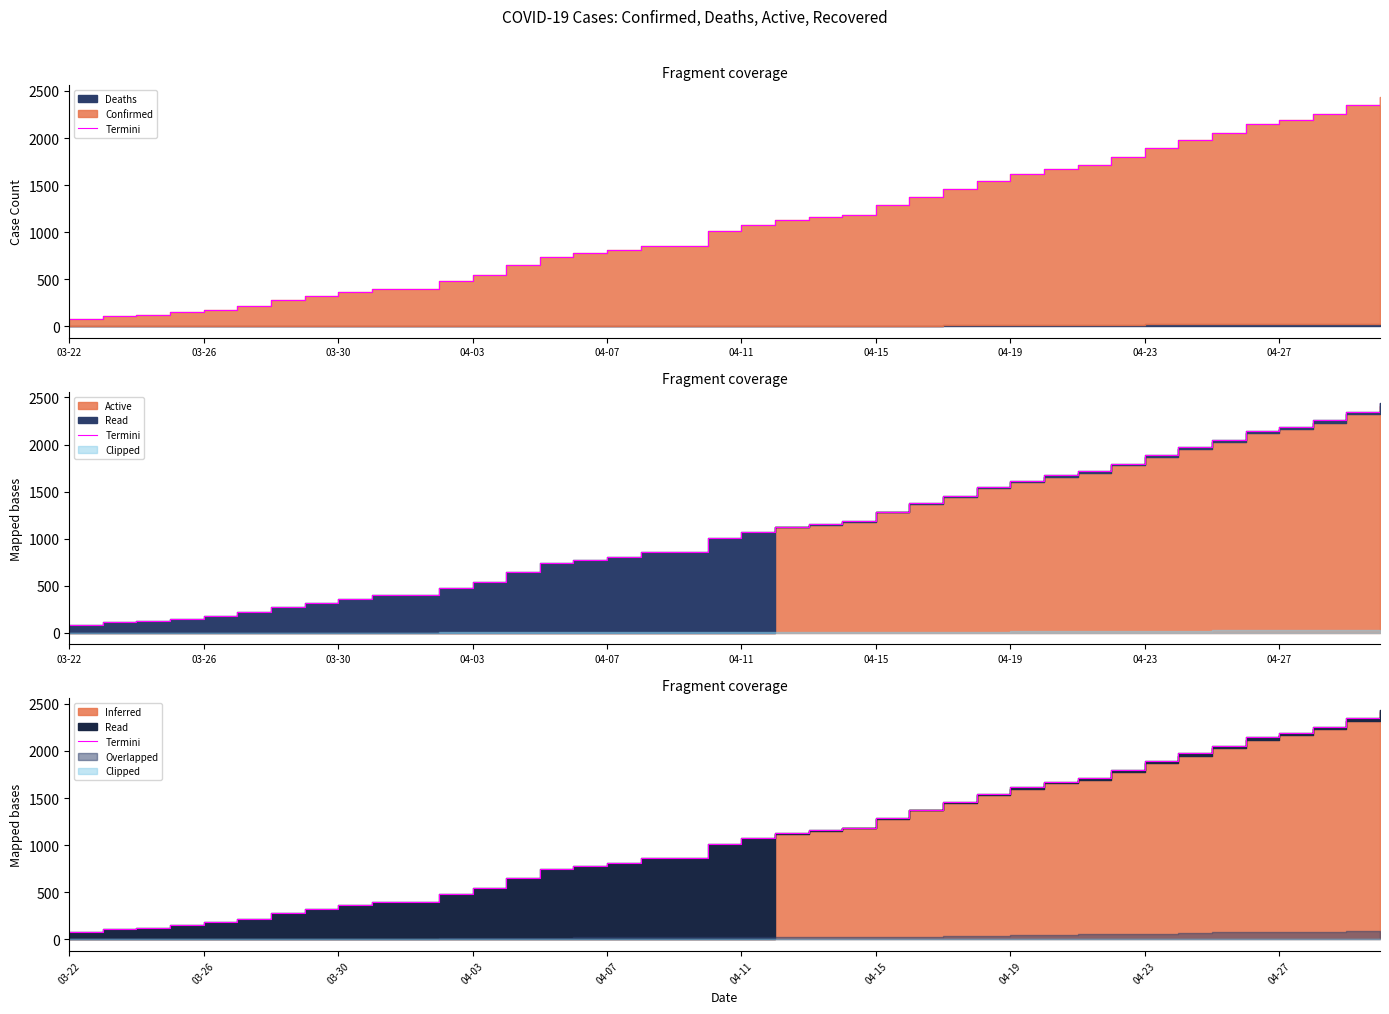

True or false: the data shows 650 at 13.

True